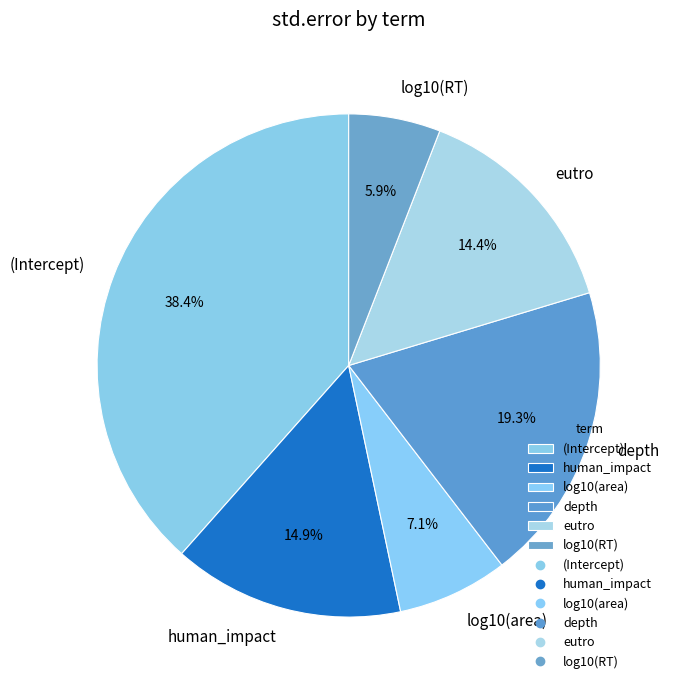

What percentage is the (Intercept) slice, to the nearest percent?

38%